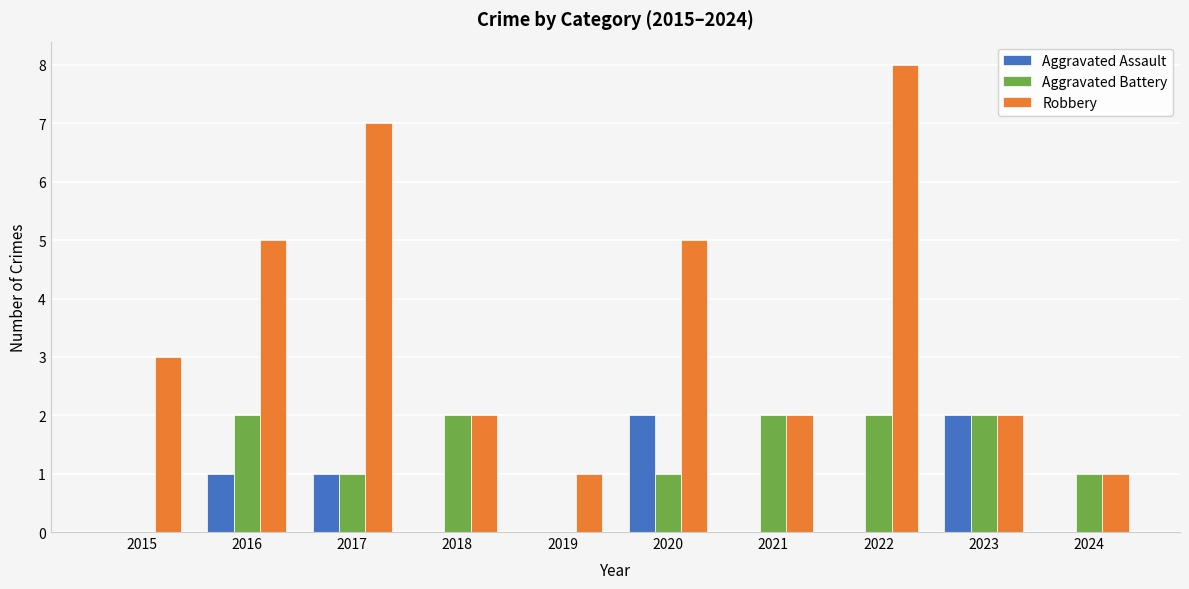

The value of Aggravated Assault at 2019 is 1. True or false?

False